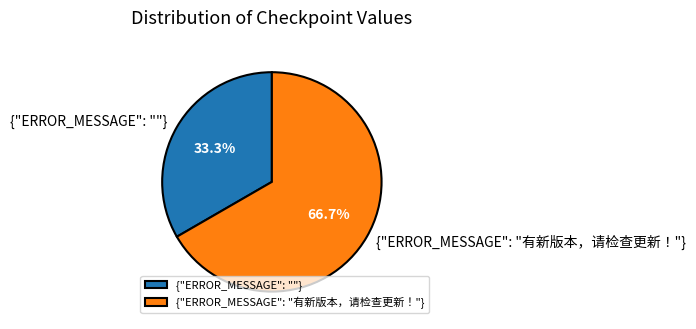

Is {"ERROR_MESSAGE": "有新版本，请检查更新！"} the majority of the pie?

Yes